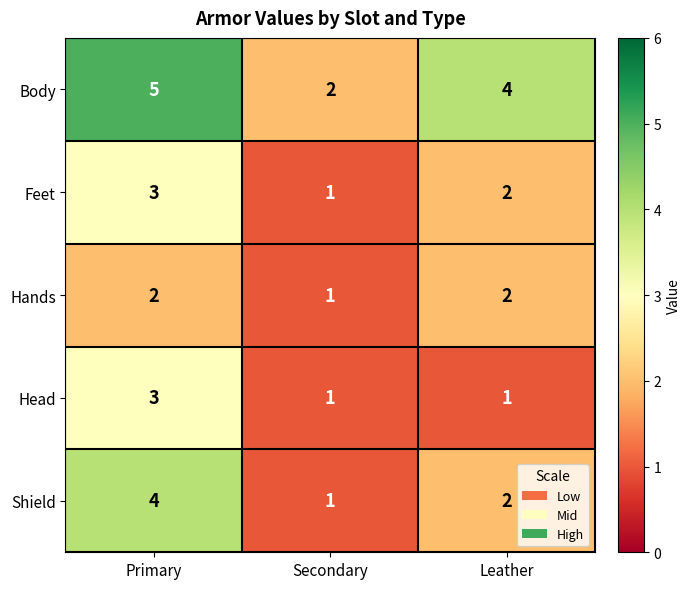

What is the difference between the maximum and minimum values in the Body series?

3